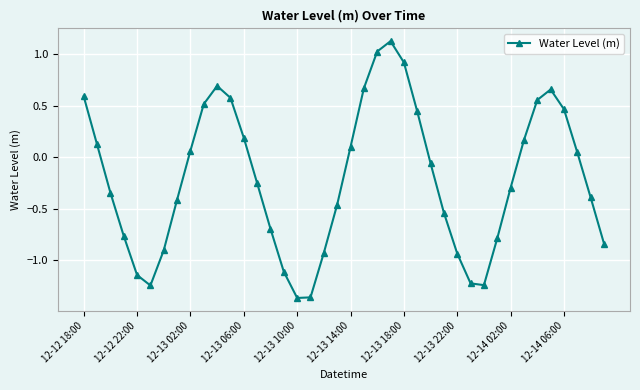

How many interior local valleys (lower than both neighbors) does the data have?

3